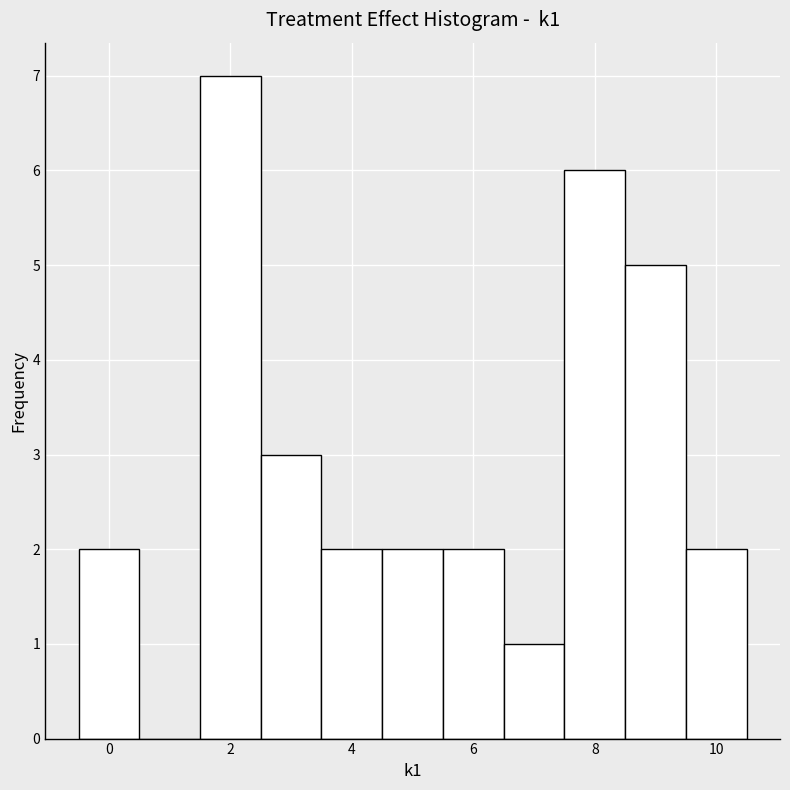

Reading left to right, list every bar in this chart as the range it spans on the x-axis followed by its height. Neither the bar edges nor the heights are printed on the chart, so give them approximately, as read against the axes.

-0.5 to 0.5: 2
0.5 to 1.5: 0
1.5 to 2.5: 7
2.5 to 3.5: 3
3.5 to 4.5: 2
4.5 to 5.5: 2
5.5 to 6.5: 2
6.5 to 7.5: 1
7.5 to 8.5: 6
8.5 to 9.5: 5
9.5 to 10.5: 2